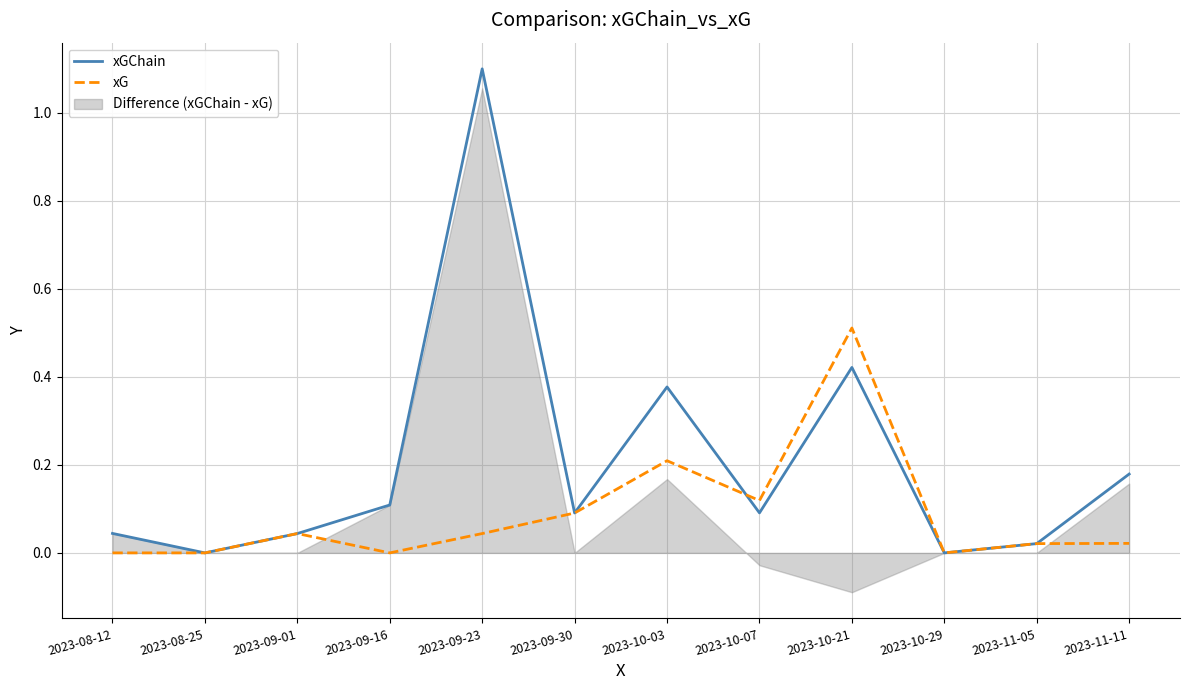

Is the value of xGChain at 2023-10-29 greater than the value of xG at 2023-10-03?

No